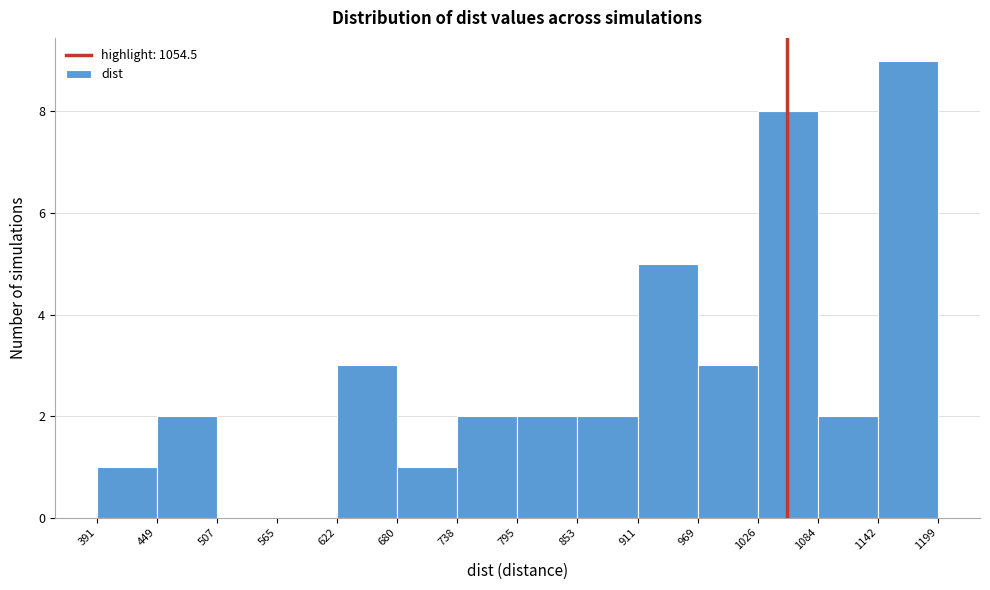

Reading left to right, list every bar in this chart as the range it spans on the x-axis followed by its height. The values are not printed on the chart, so give them approximately, as read against the axis.

391 to 449: 1
449 to 507: 2
507 to 565: 0
565 to 622: 0
622 to 680: 3
680 to 738: 1
738 to 795: 2
795 to 853: 2
853 to 911: 2
911 to 969: 5
969 to 1026: 3
1026 to 1084: 8
1084 to 1142: 2
1142 to 1199: 9